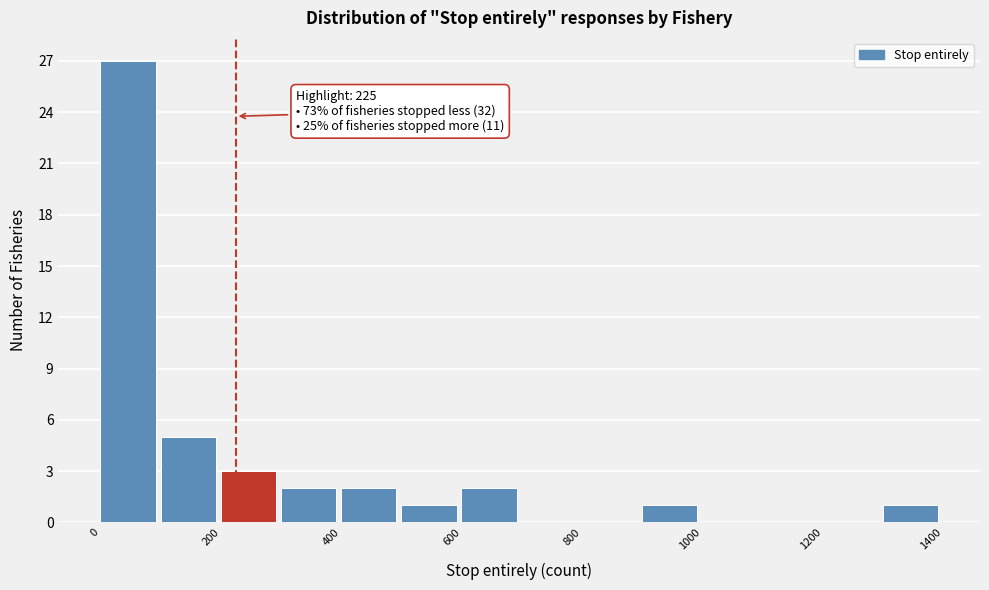

Which range on the x-axis has the tallest bar?

0 to 100